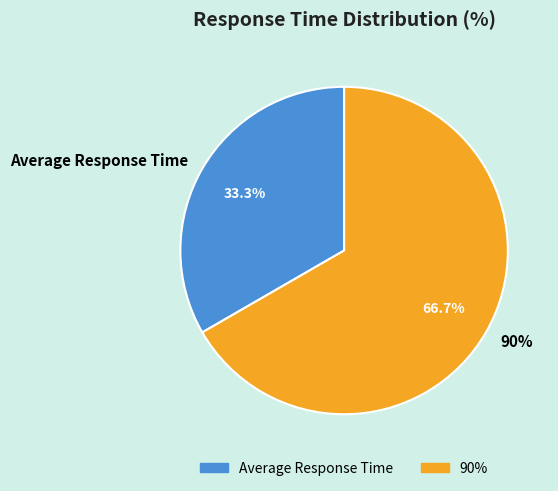

The Average Response Time slice represents 48% of the pie. True or false?

False